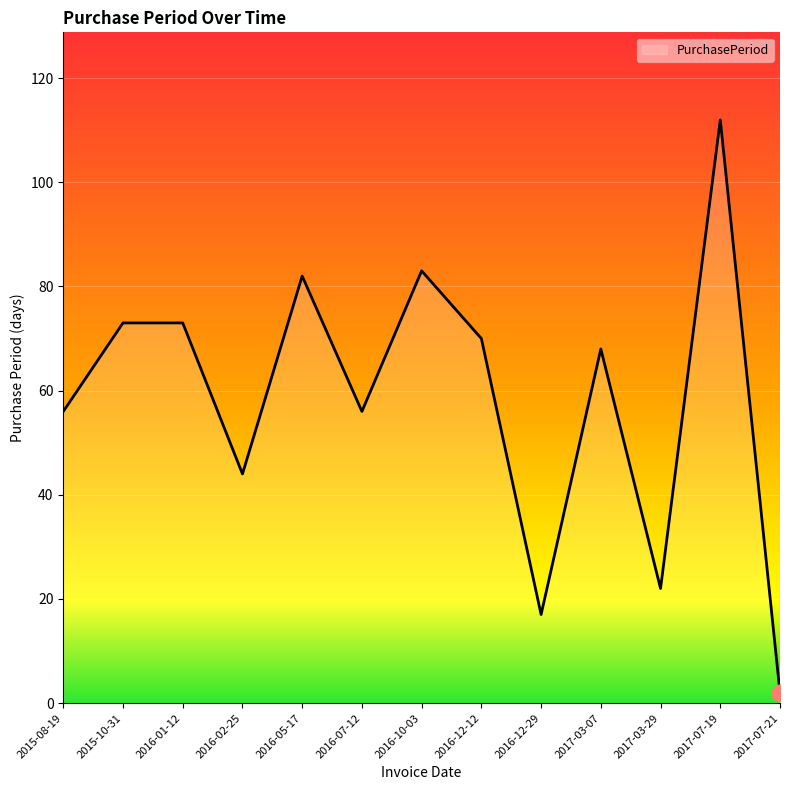

Reading right to left, transcribe all the data shown in this chart.

2	112	22	68	17	70	83	56	82	44	73	73	56